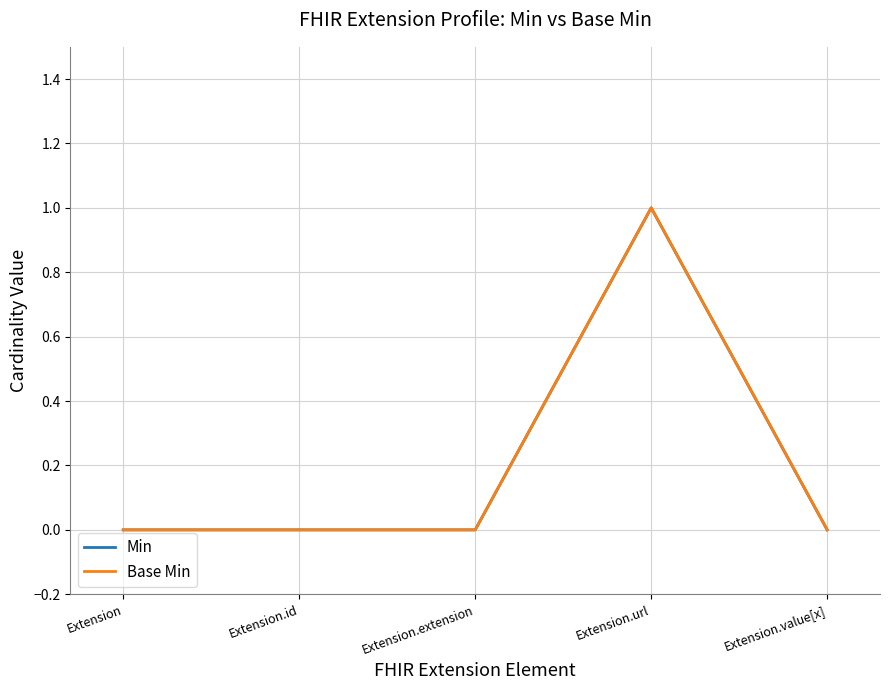

What is the maximum value for Base Min?

1